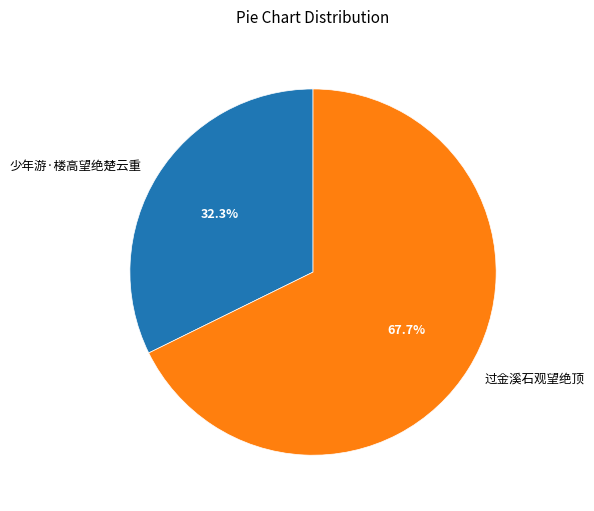

To the nearest percent, what is the difference between the largest and smallest slice percentages?

35%